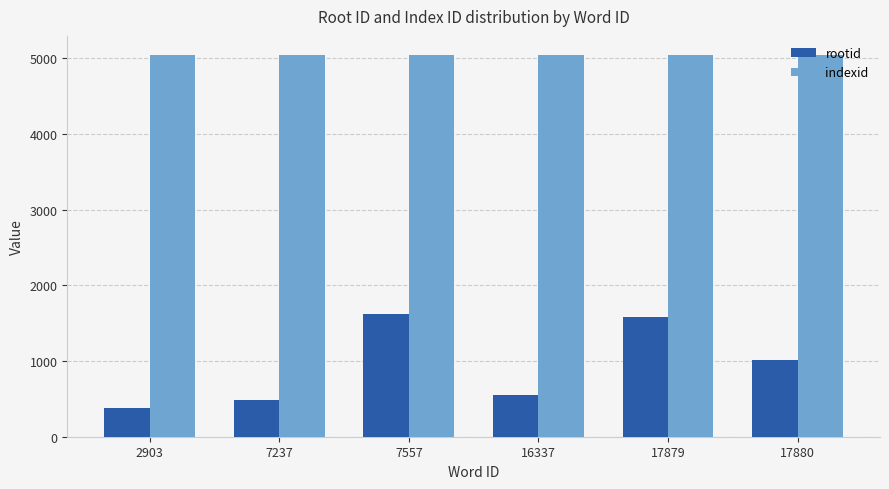

How many bars are there in each group?

2